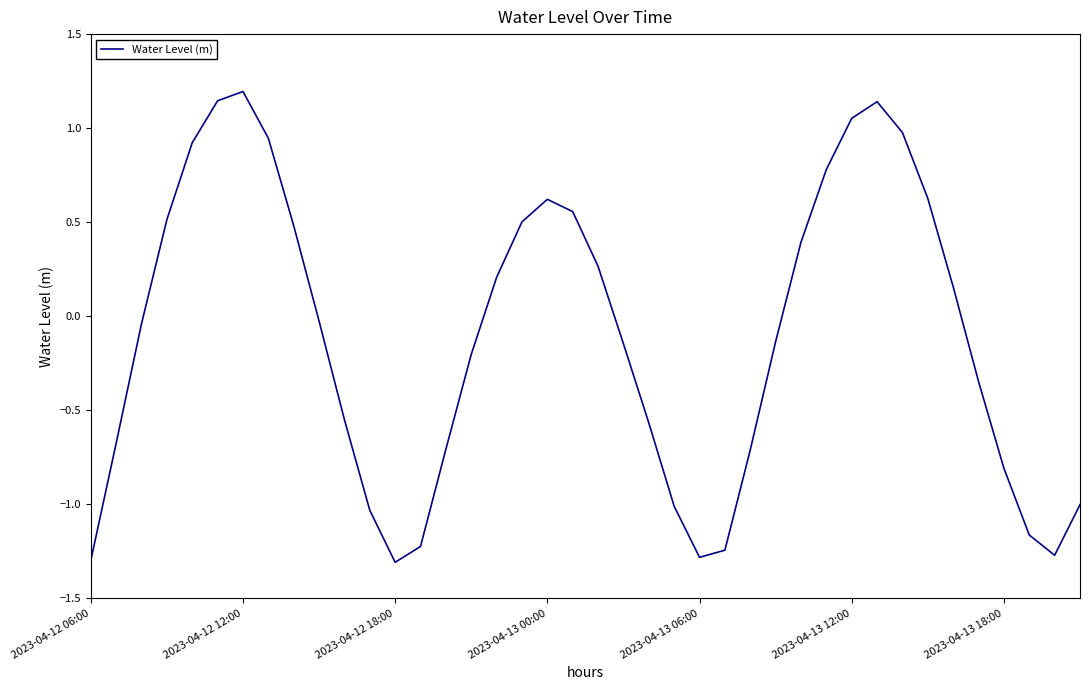

What is the difference between the maximum and minimum values?

2.5